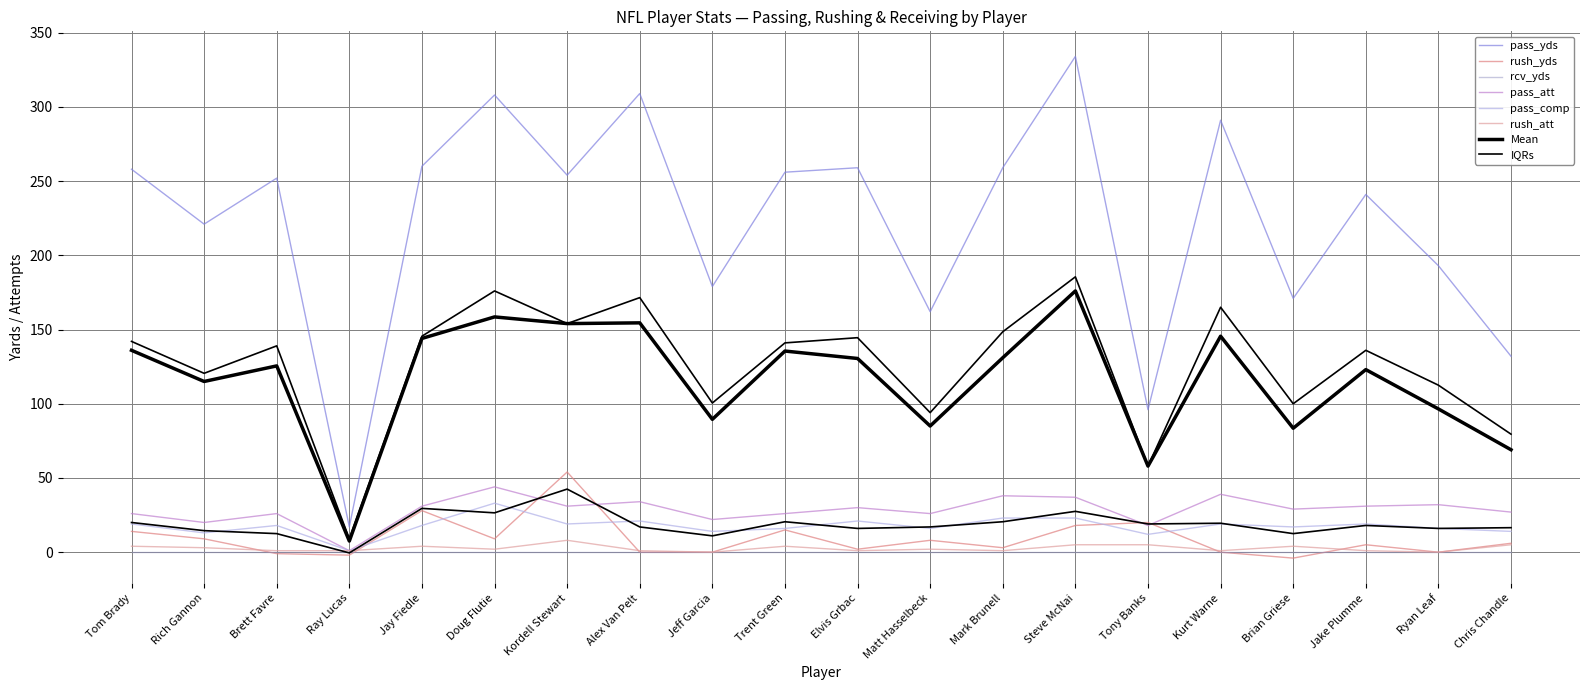

How many data points in pass_comp are less than 18?

9